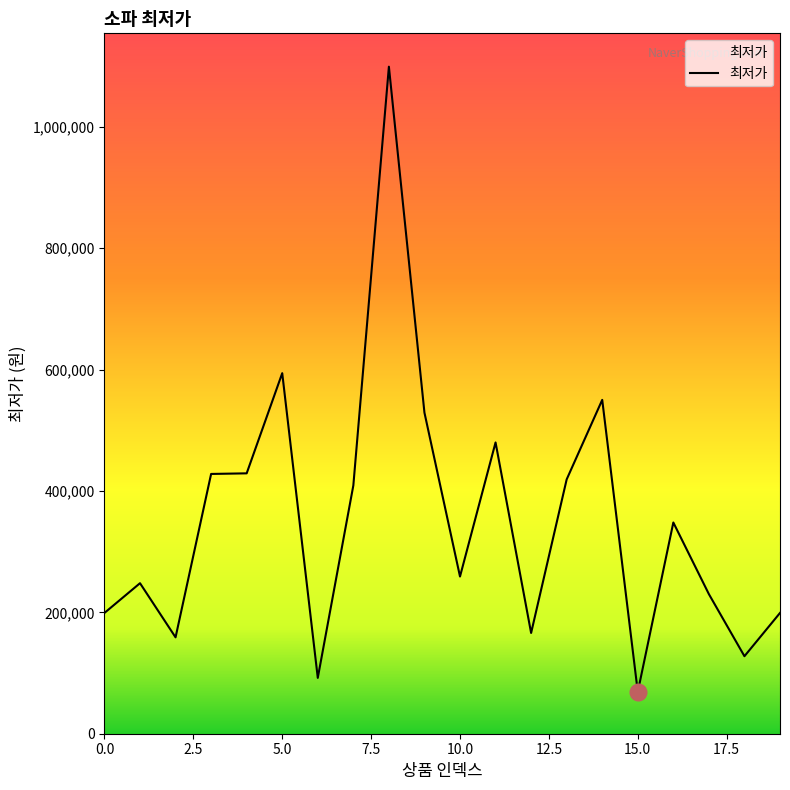

What is the greatest value displayed?

1099000